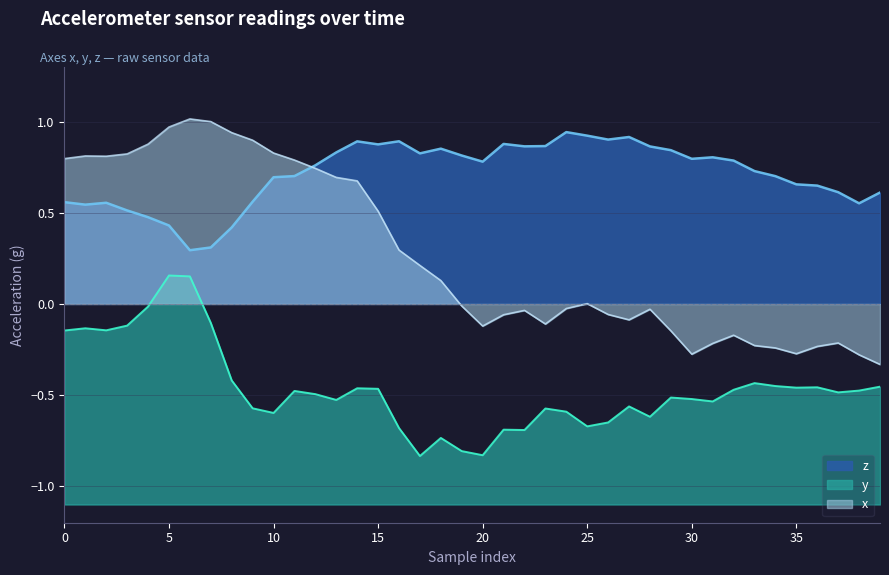

List the series in order of their peak value, highest first.

x, z, y